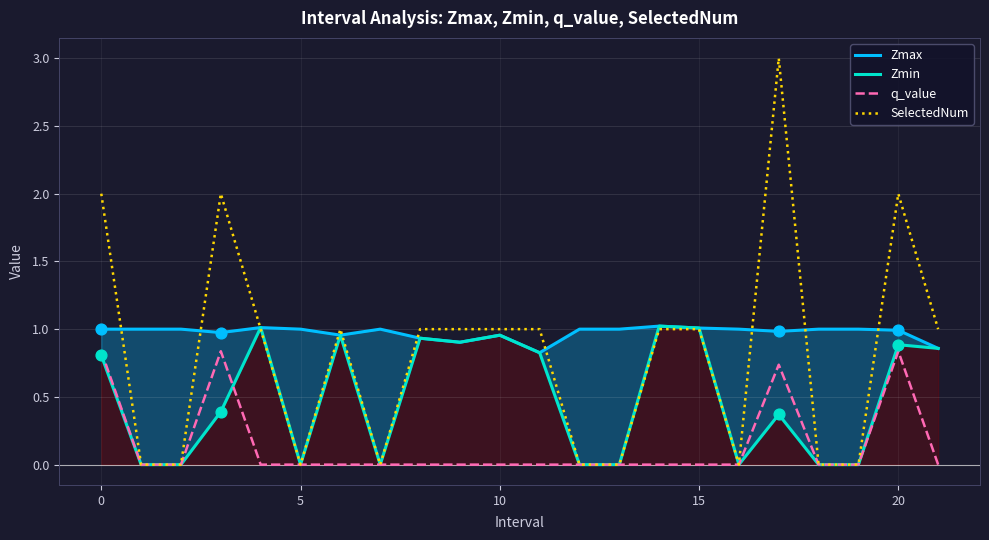

At how many categories does at least one series exceed 1?

7